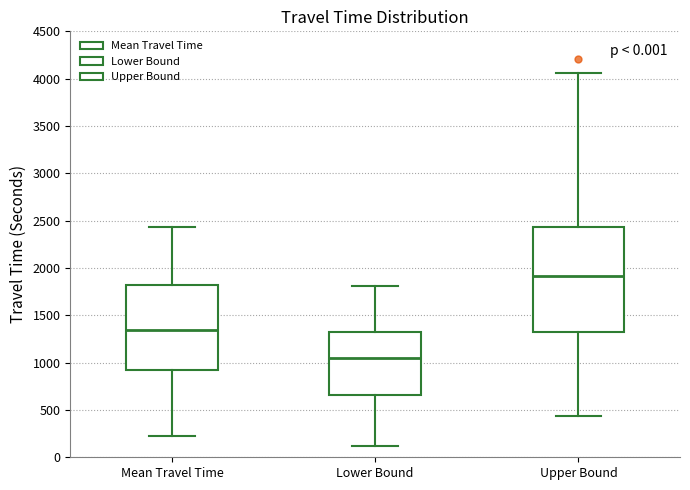

Which box is the tallest, from its lower edge to its upper edge?

Upper Bound